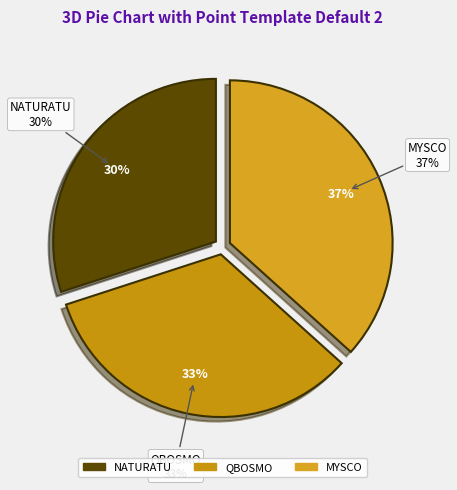

To the nearest percent, what is the average slice percentage?

33%